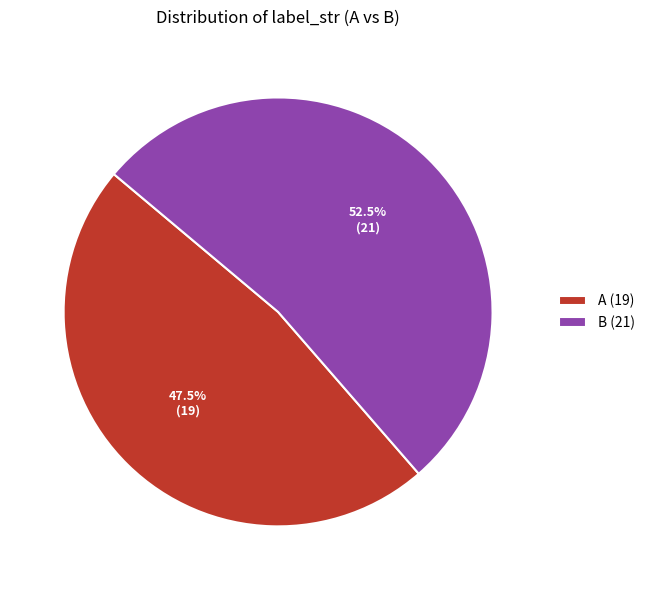

Which category has the smallest portion of the pie?

A